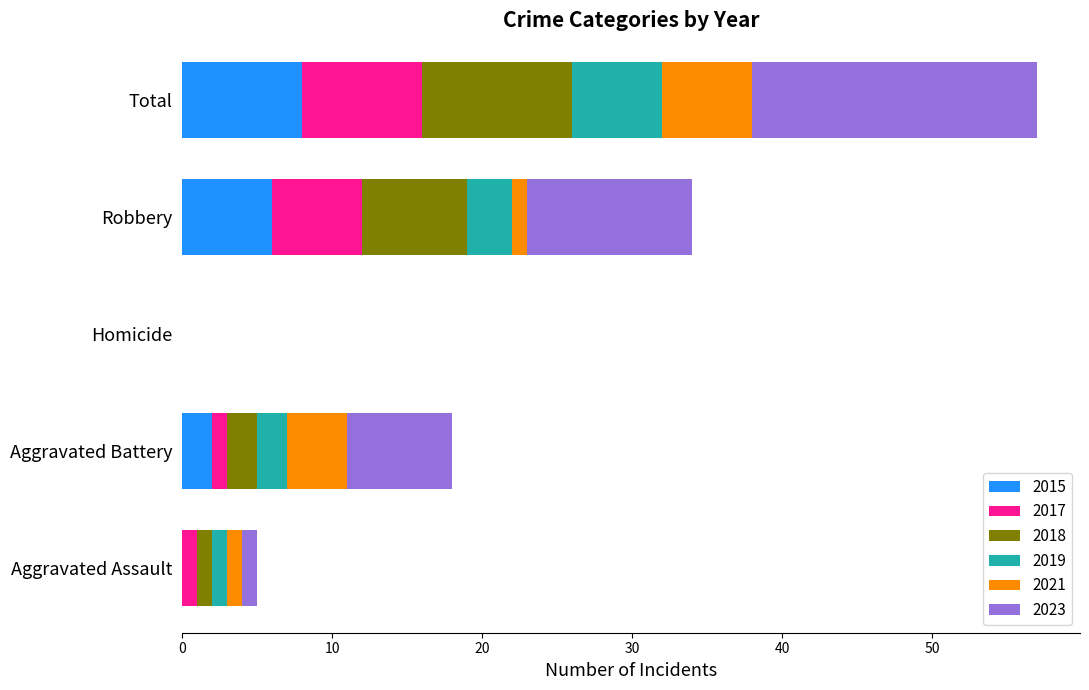

True or false: 2015 has a value of -3 at Homicide.

False